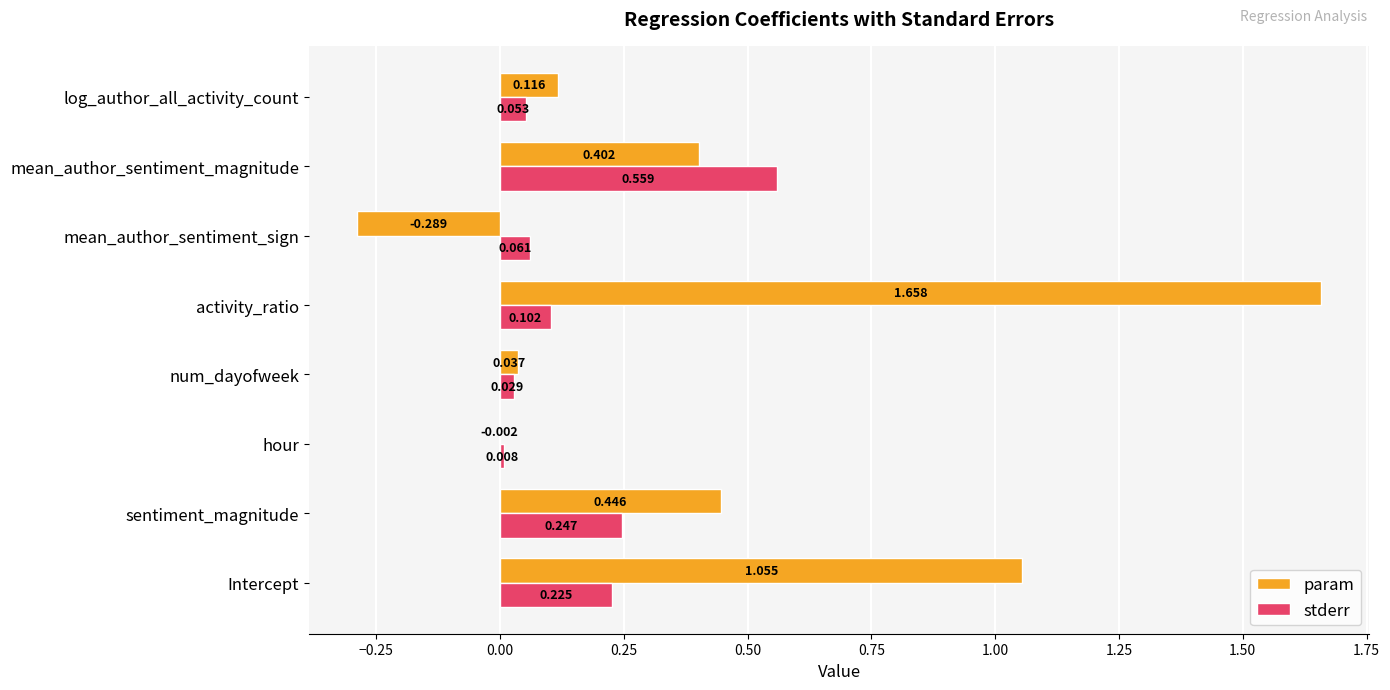

Which category has the highest value in the param series?

activity_ratio